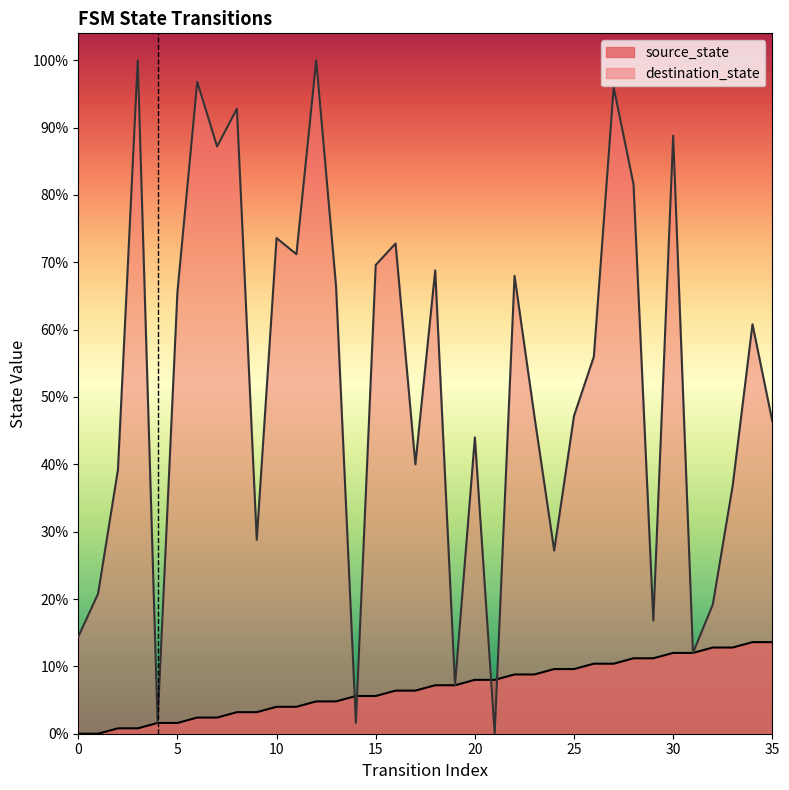

Reading left to right, transcribe all the data shown in this chart.

source_state: 0	0	1	1	2	2	3	3	4	4	5	5	6	6	7	7	8	8	9	9	10	10	11	11	12	12	13	13	14	14	15	15	16	16	17	17
destination_state: 18	26	49	125	2	82	121	109	116	36	92	89	125	83	2	87	91	50	86	9	55	0	85	59	34	59	70	120	102	21	111	15	24	46	76	58